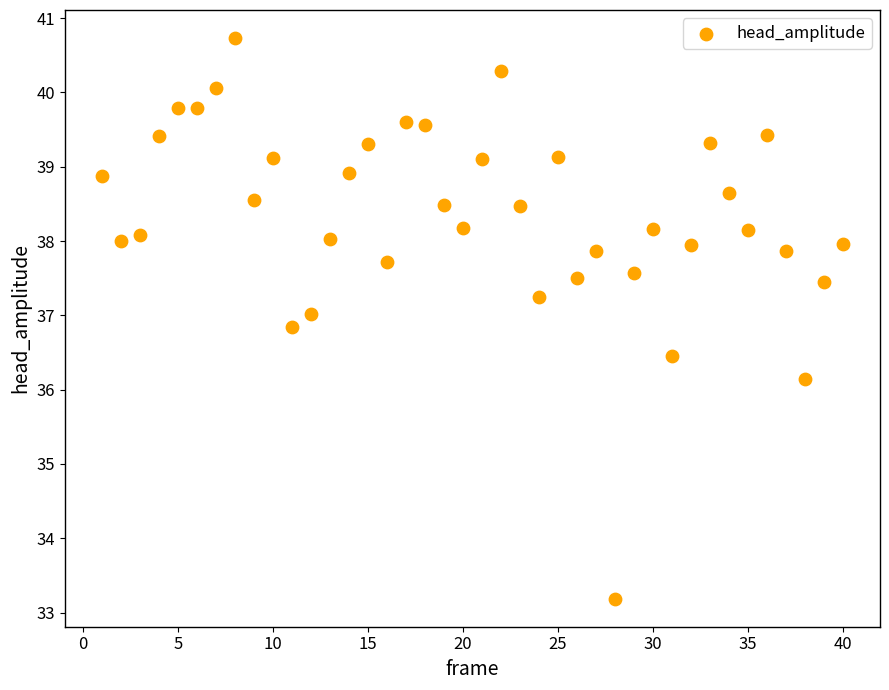

What is the range of X values (max minus min)?

39.0